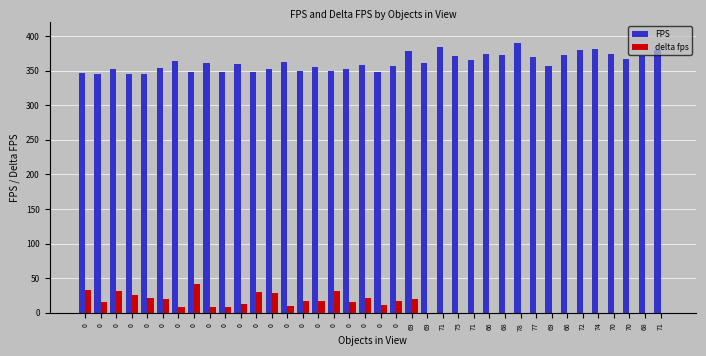

The value of delta fps at 74 is 0.0. True or false?

True